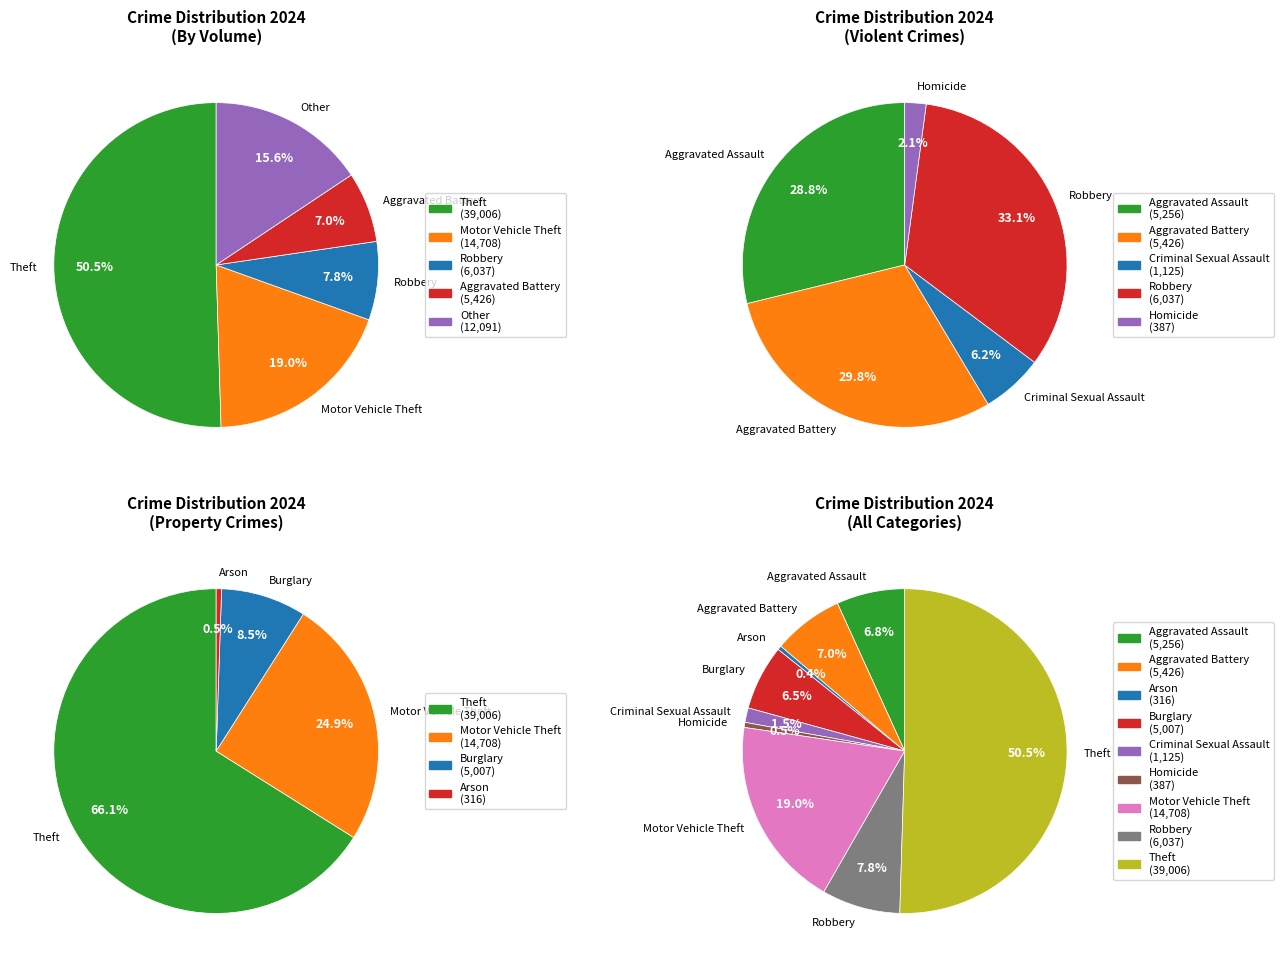

To the nearest percent, what portion does Robbery represent?

8%